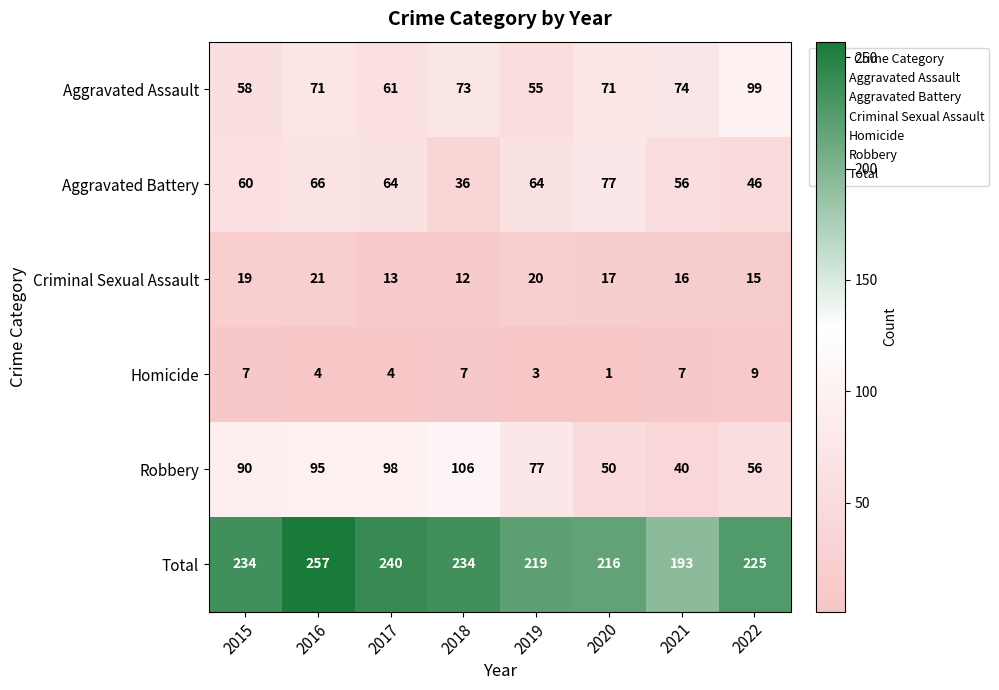

What is the sum of the Robbery values at 2018 and 2020?

156